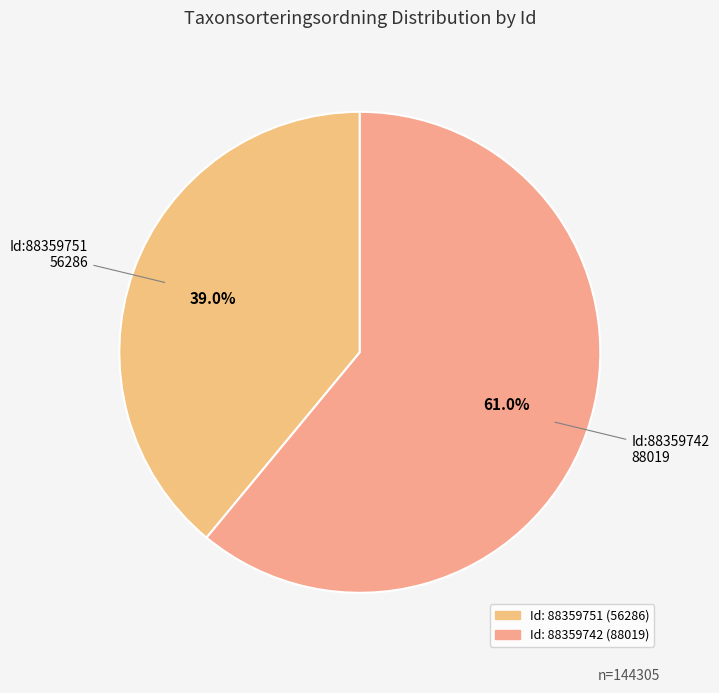

How many segments does this pie chart have?

2